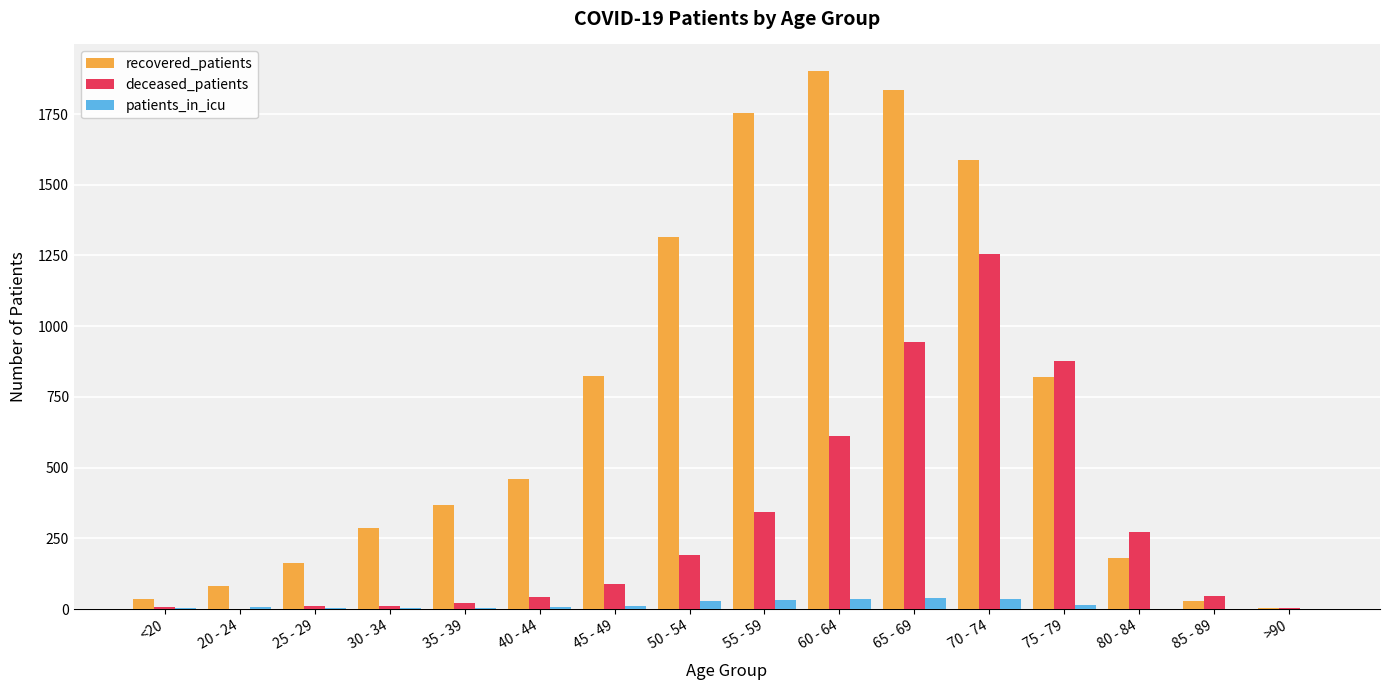

How many distinct data groups are displayed?

3